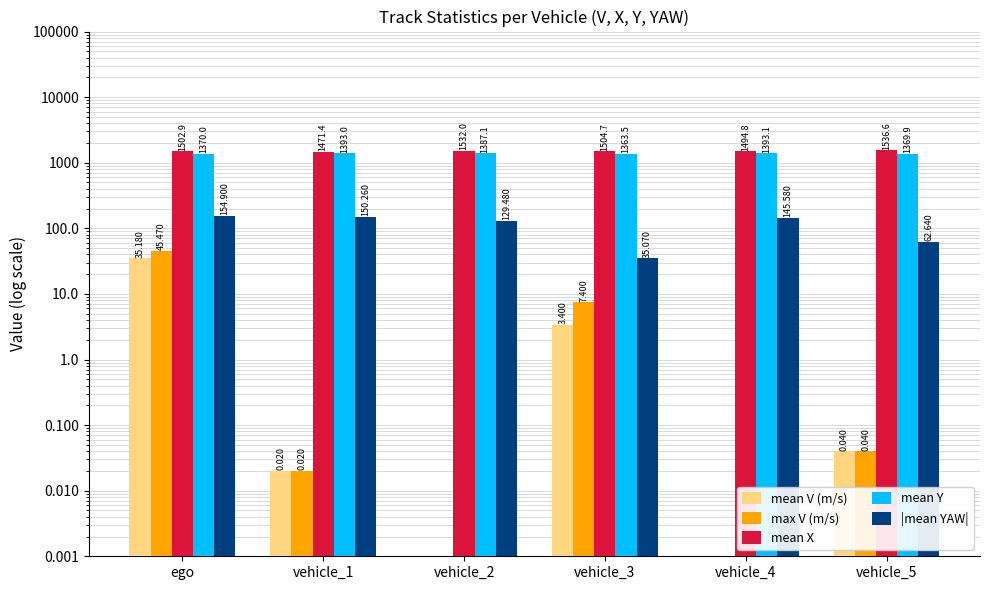

Is the value of mean X at vehicle_3 greater than the value of max V (m/s) at vehicle_4?

Yes